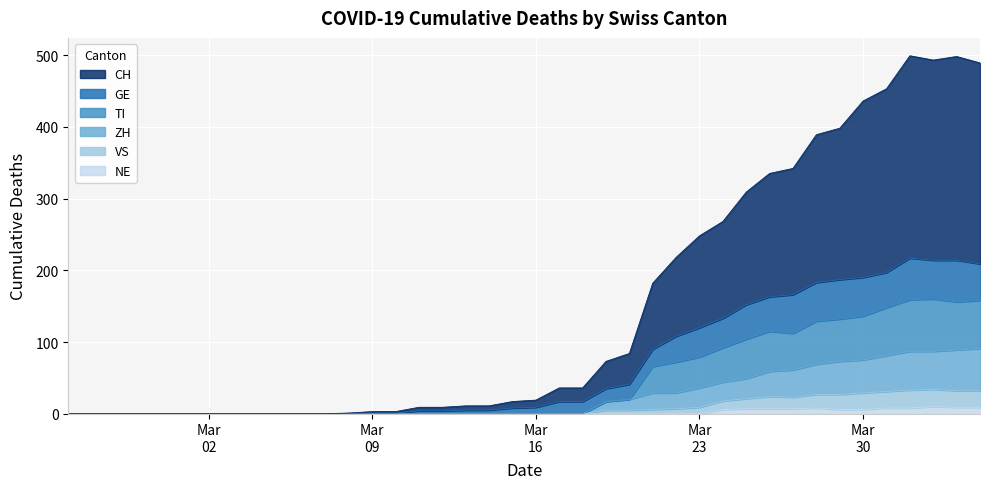

True or false: ZH has a value of -95 at 2020-02-29.

False